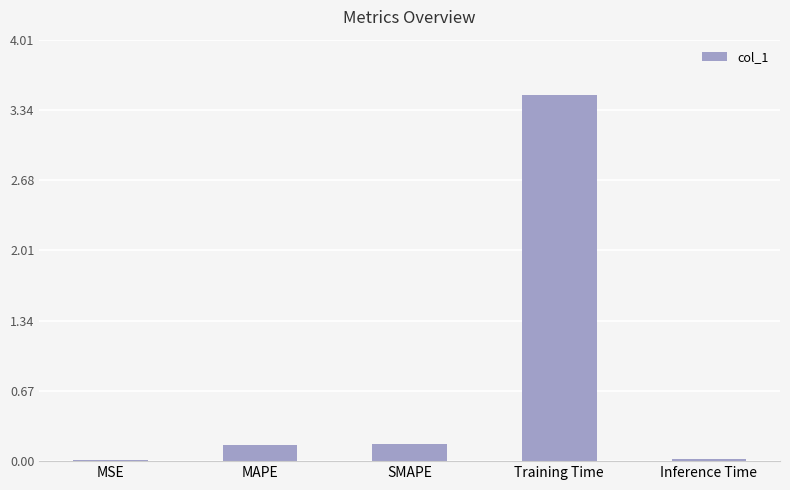

Is it true that the value at MSE is 0.0?

True